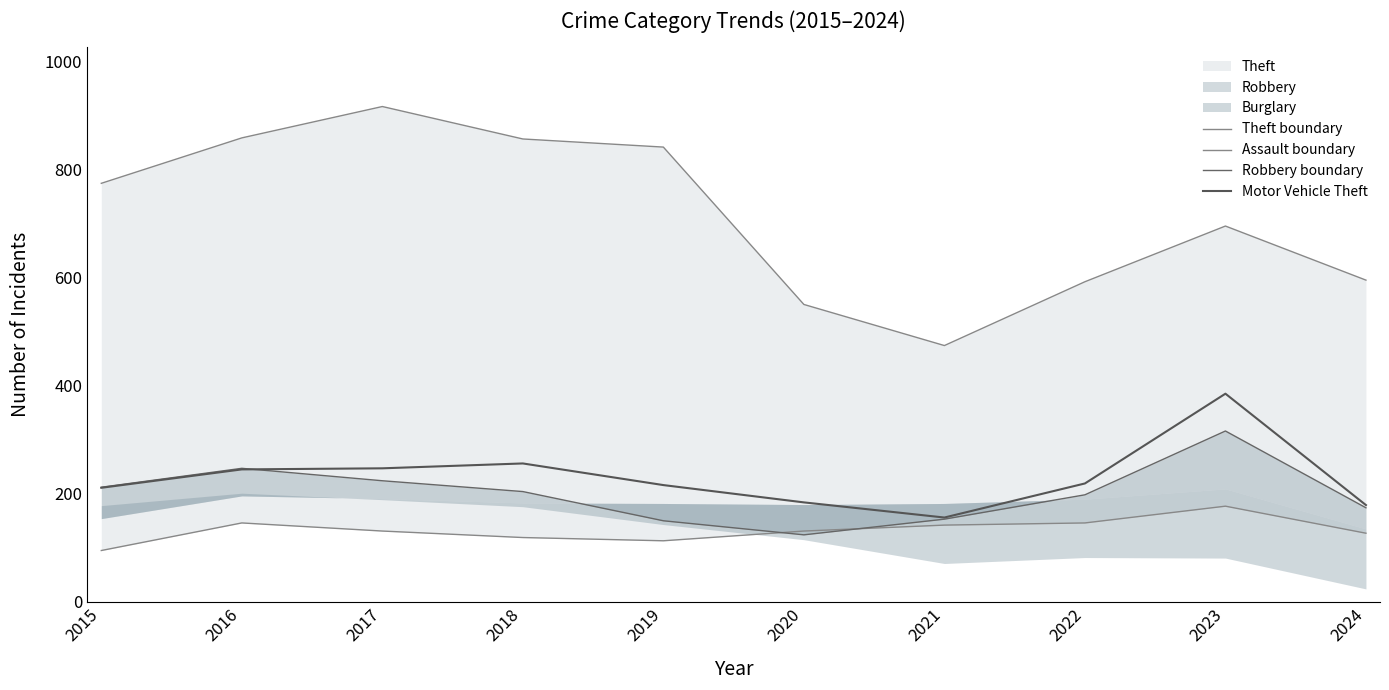

How many lines are shown in the chart?

4